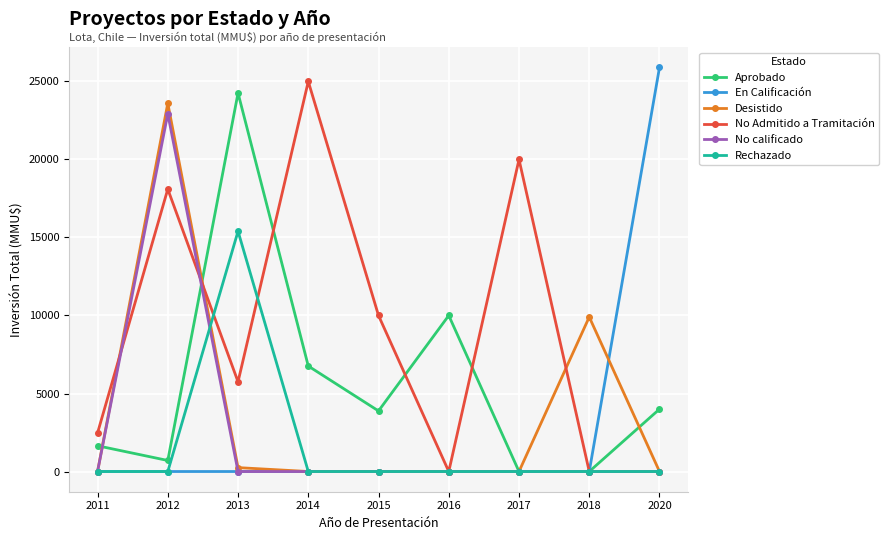

Reading left to right, list all the values displayed in this chart.

Aprobado: 1650	707	24258	6760	3883	10000	0	0	4000
En Calificación: 0	0	0	0	0	0	0	0	25900
Desistido: 0	23600	250	0	0	0	0	9903	0
No Admitido a Tramitación: 2469	18100	5750	25000	10000	0	20000	0	0
No calificado: 0	22928	0	0	0	0	0	0	0
Rechazado: 0	0	15400	0	0	0	0	0	0